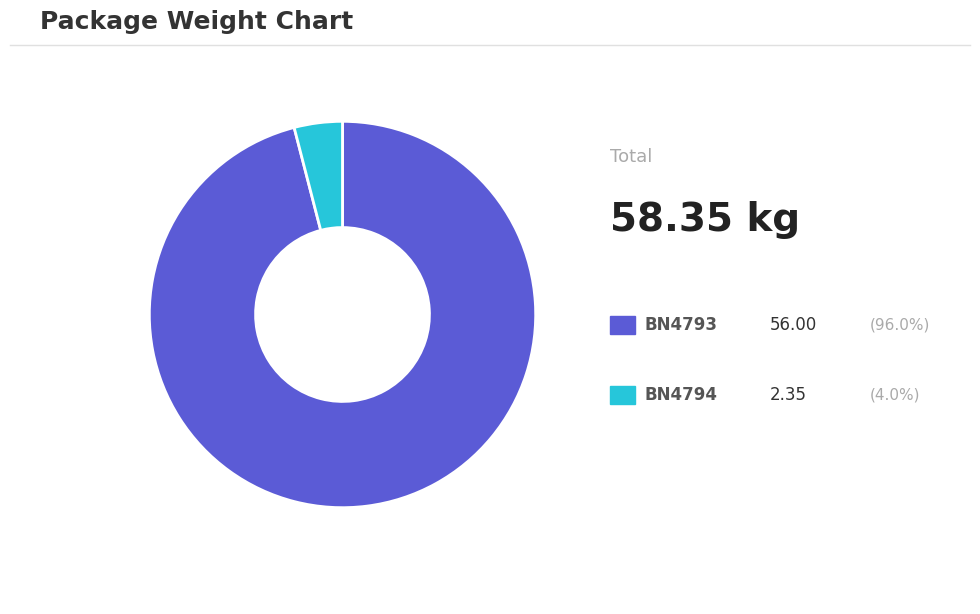

Is there a majority slice in this chart?

Yes